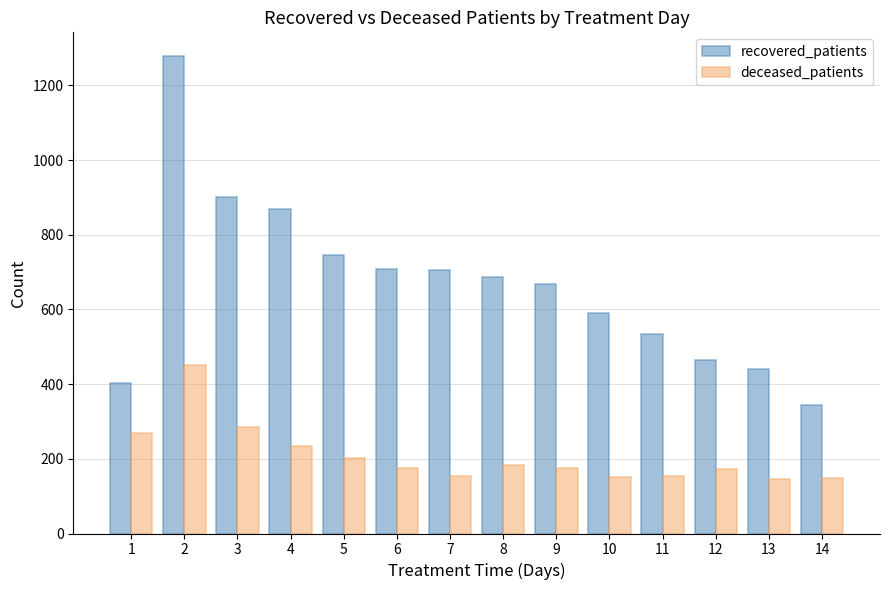

How many values in the recovered_patients series are below 688?

7